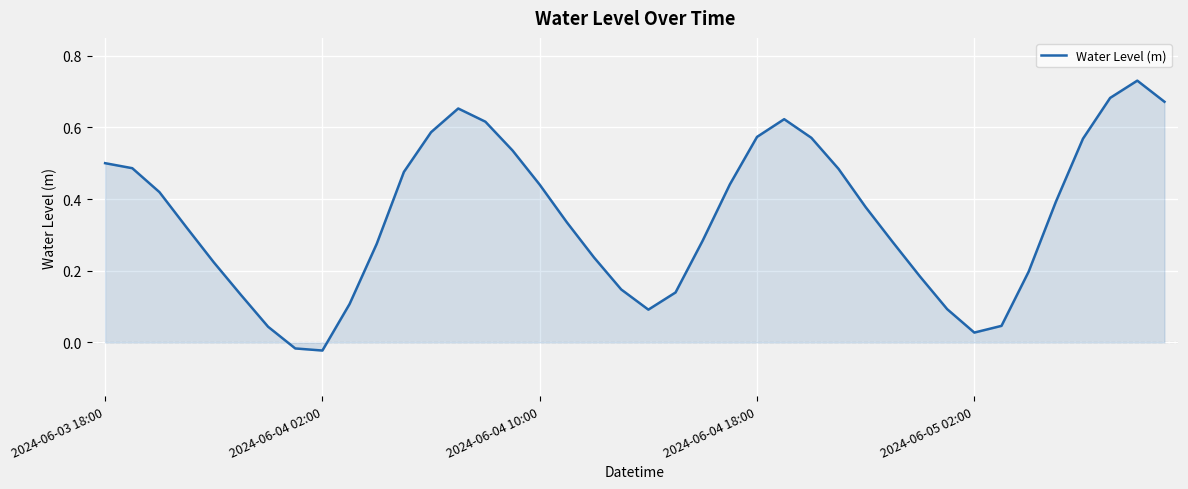

Does the chart display data point markers on the line(s)?

No